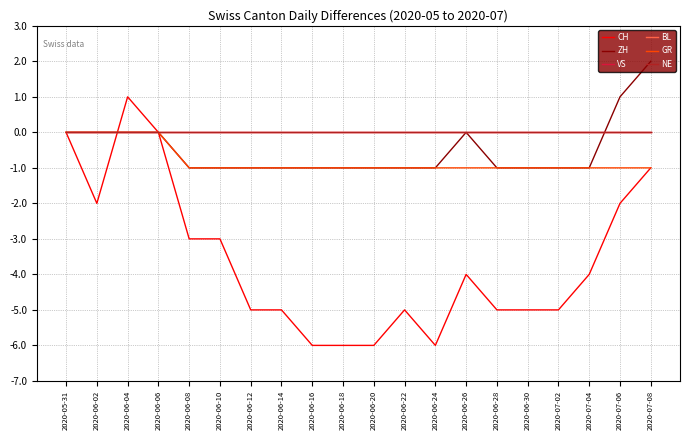

Is this an area chart (filled region under the line)?

No